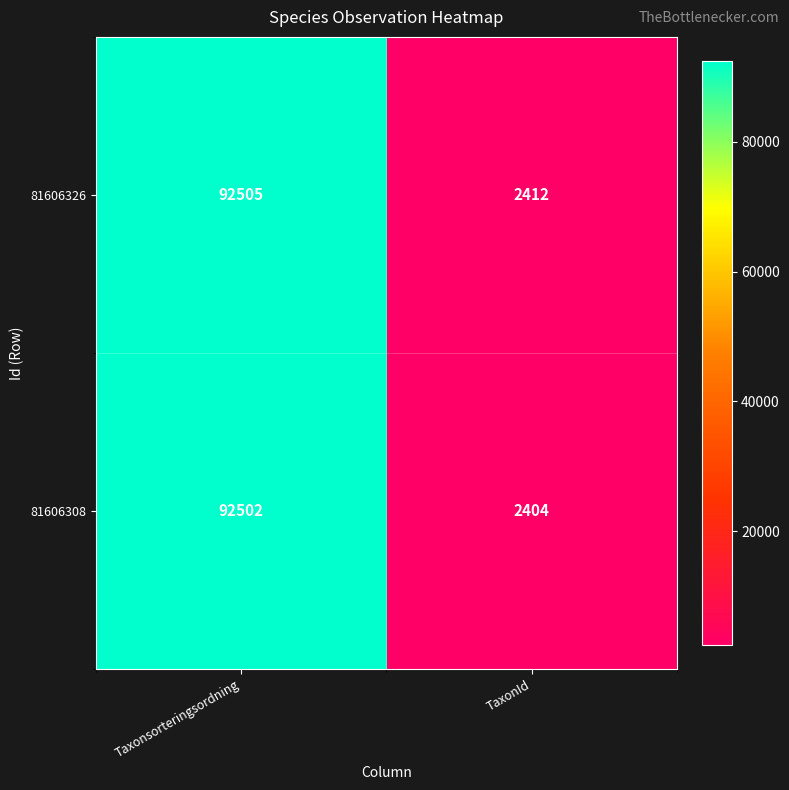

Where is 81606326 nearest to the value 47458?

TaxonId